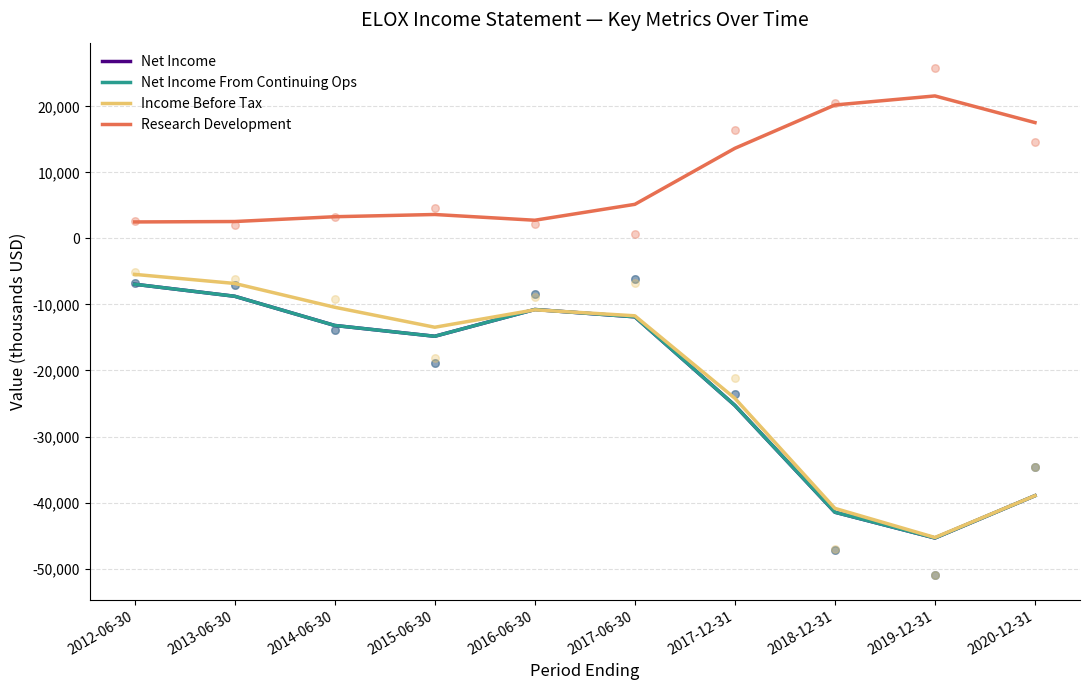

Is the value of Income Before Tax at 2020-12-31 greater than the value of Net Income at 2017-12-31?

No